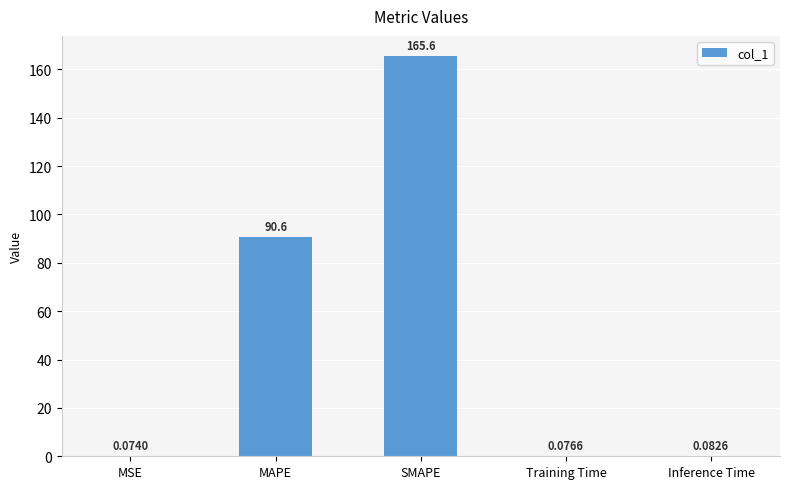

Where is the data nearest to the value 82?

MAPE